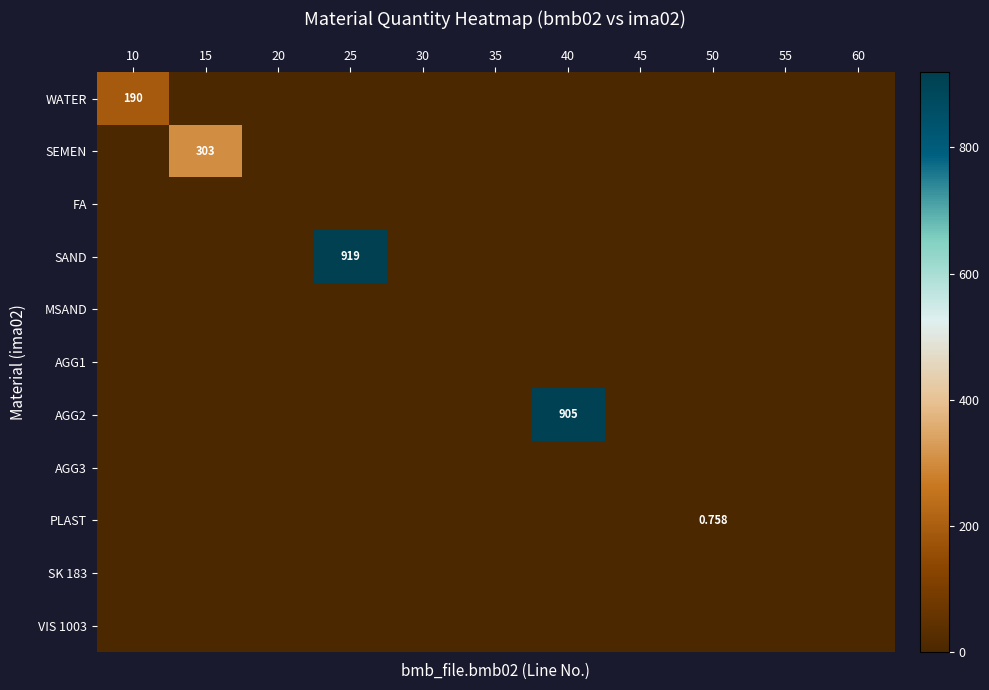

What is the greatest value displayed?

919.0